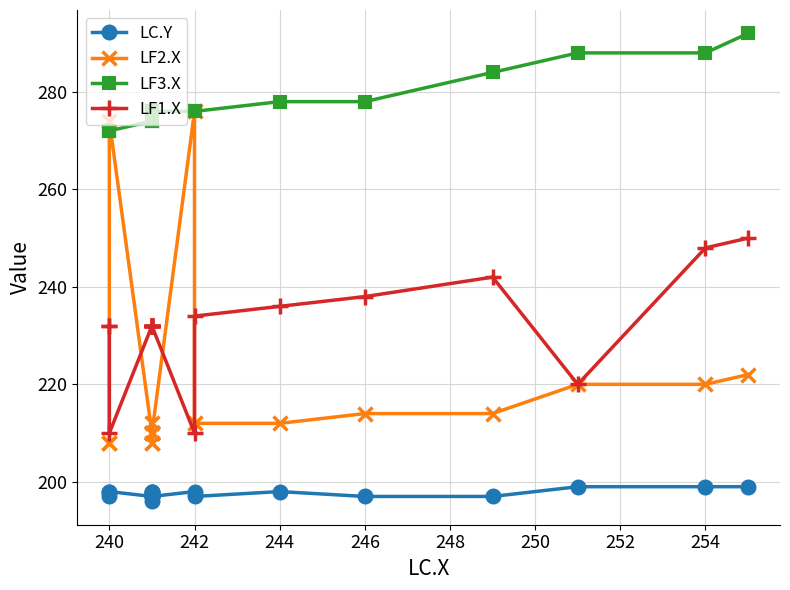

What value does the LF3.X series have at 242, to the nearest 10?

280